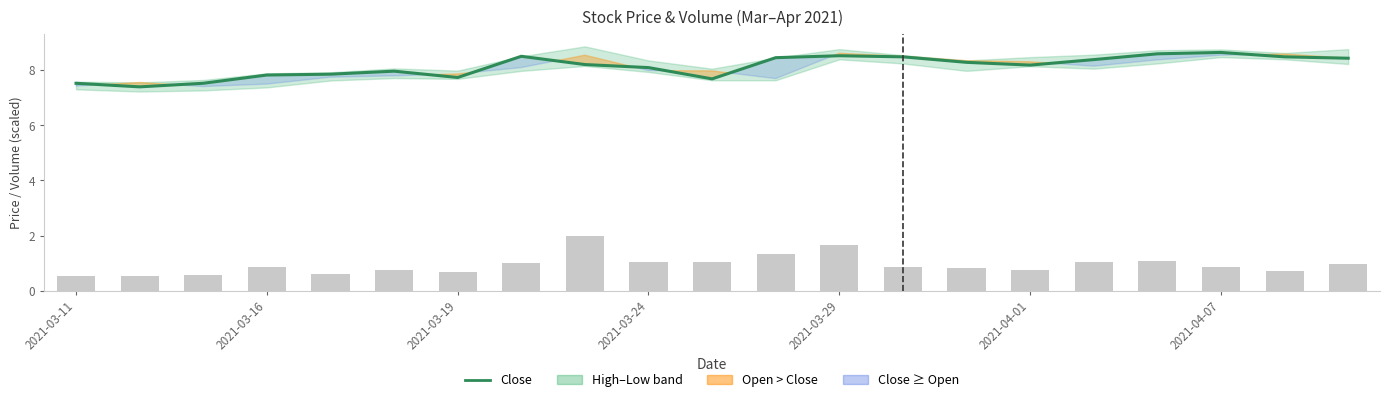

Reading left to right, list all the values displayed in this chart.

7.5	7.4	7.5	7.8	7.9	8.0	7.7	8.5	8.2	8.1	7.7	8.5	8.5	8.5	8.3	8.2	8.4	8.6	8.7	8.5	8.4